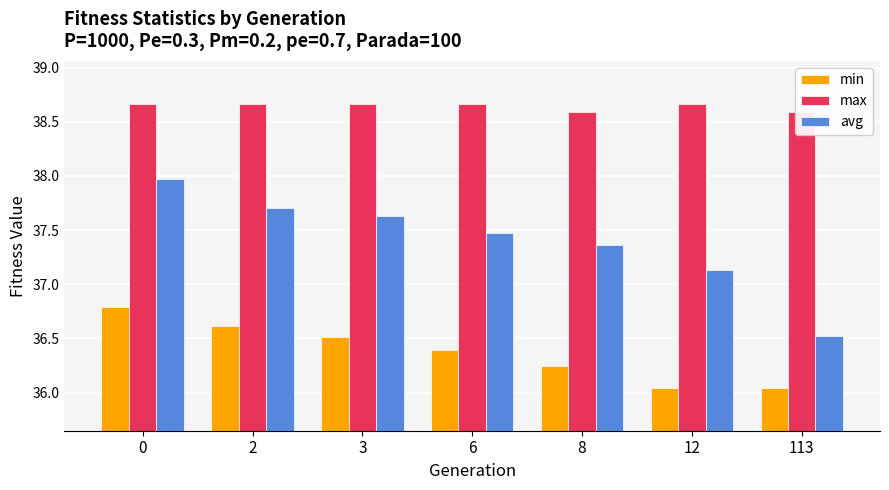

Rank the series by their maximum value, from highest to lowest.

max, avg, min